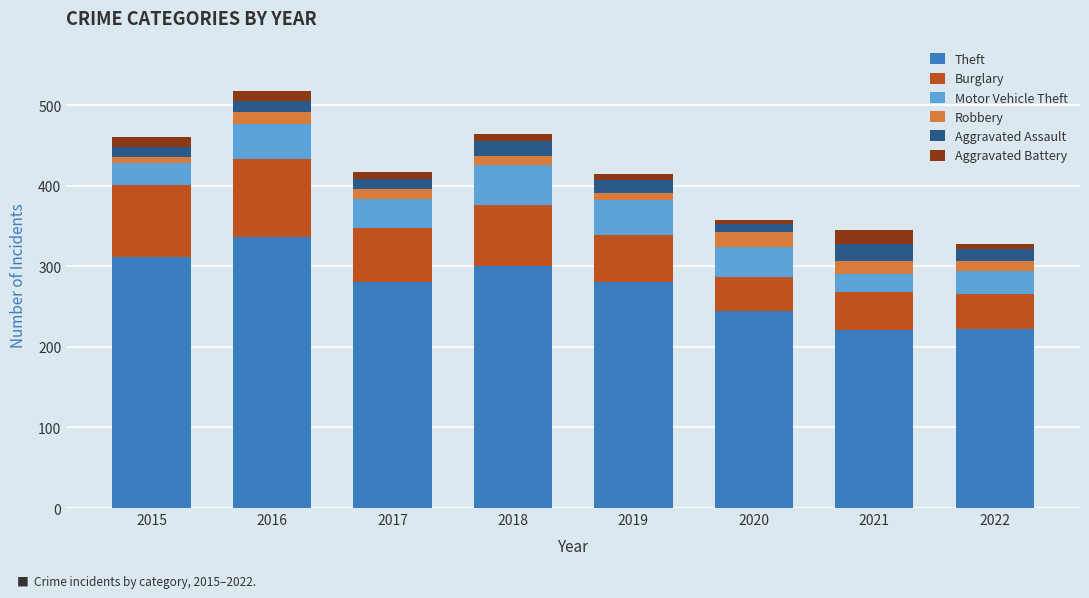

What is the difference between the second highest and second lowest values in the Theft series?

89